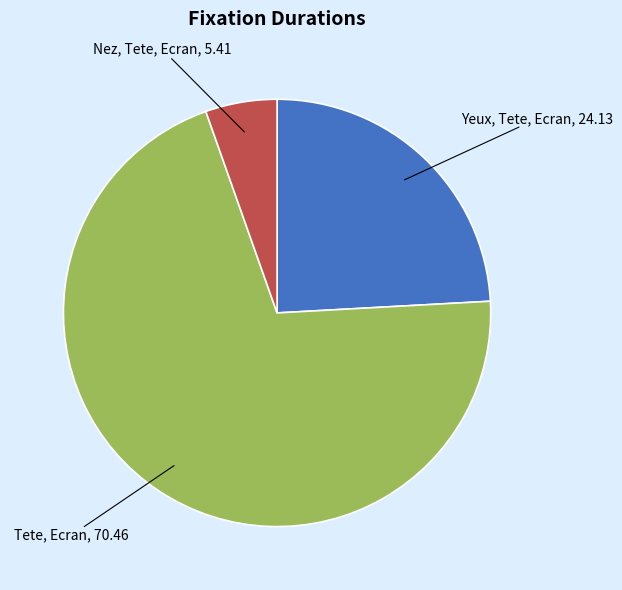

Does any single category account for the majority?

Yes